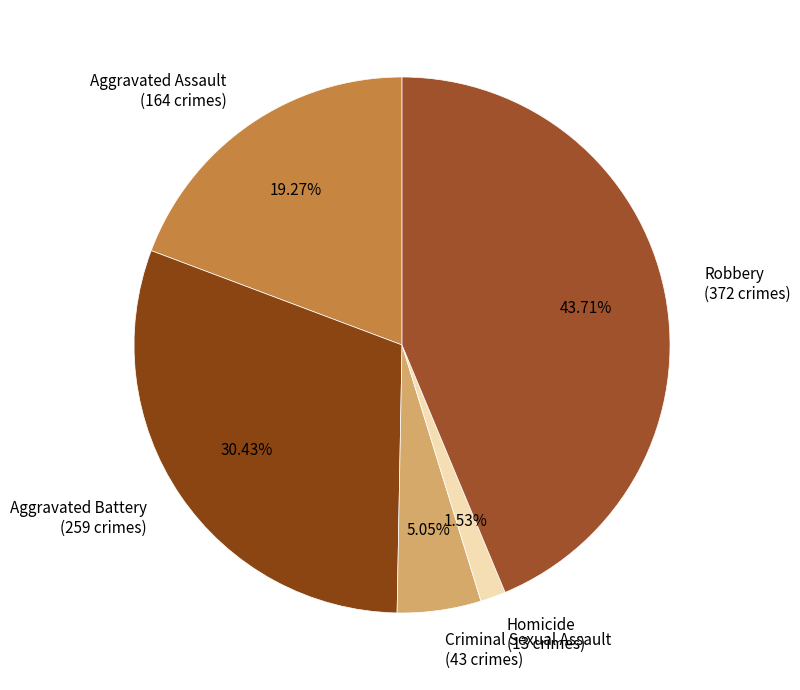

Rank the categories by value from highest to lowest.

Robbery, Aggravated Battery, Aggravated Assault, Criminal Sexual Assault, Homicide